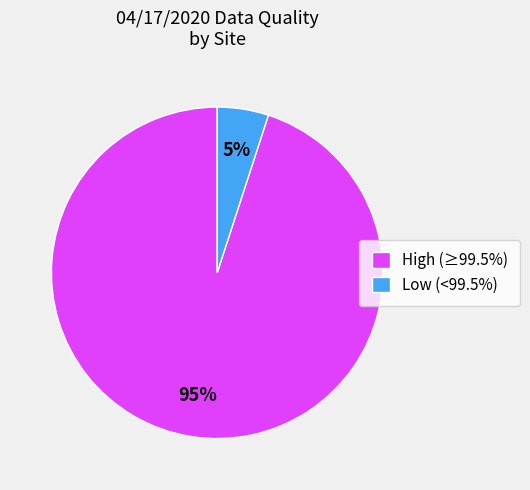

What percentage is the High (≥99.5%) slice, to the nearest percent?

95%